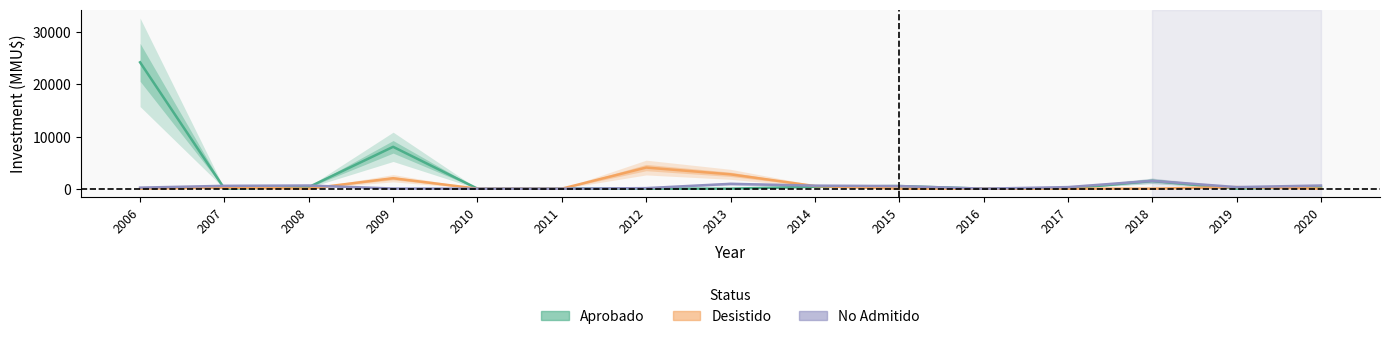

Is the value of No Admitido at 2014 greater than the value of Aprobado at 2008?

Yes